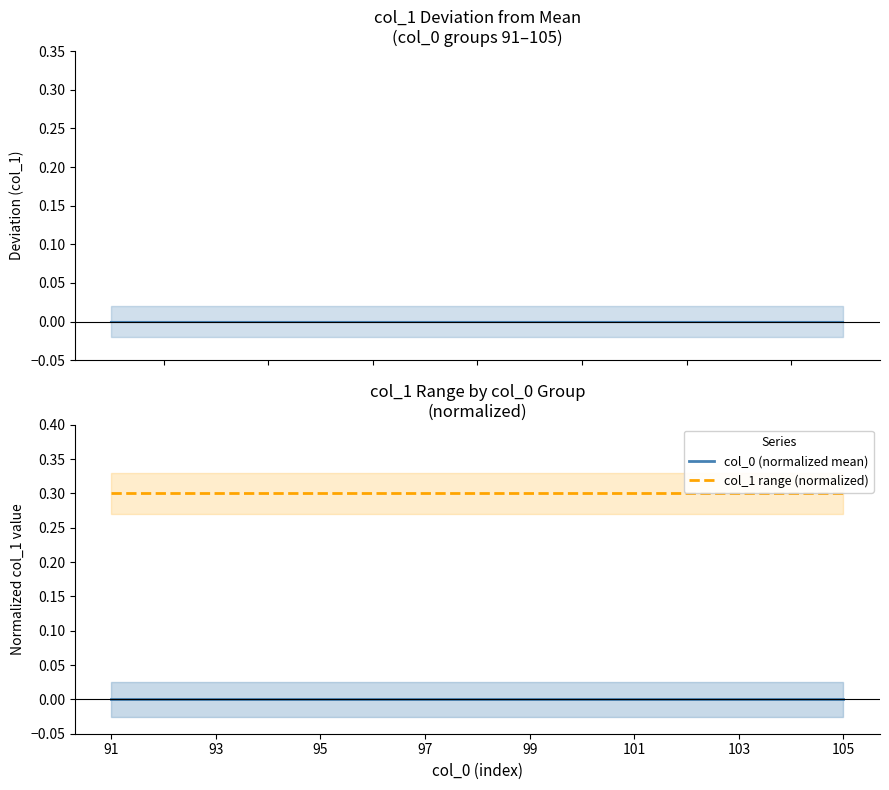

What is the lowest value of the col_1 range (normalized) series?

0.3